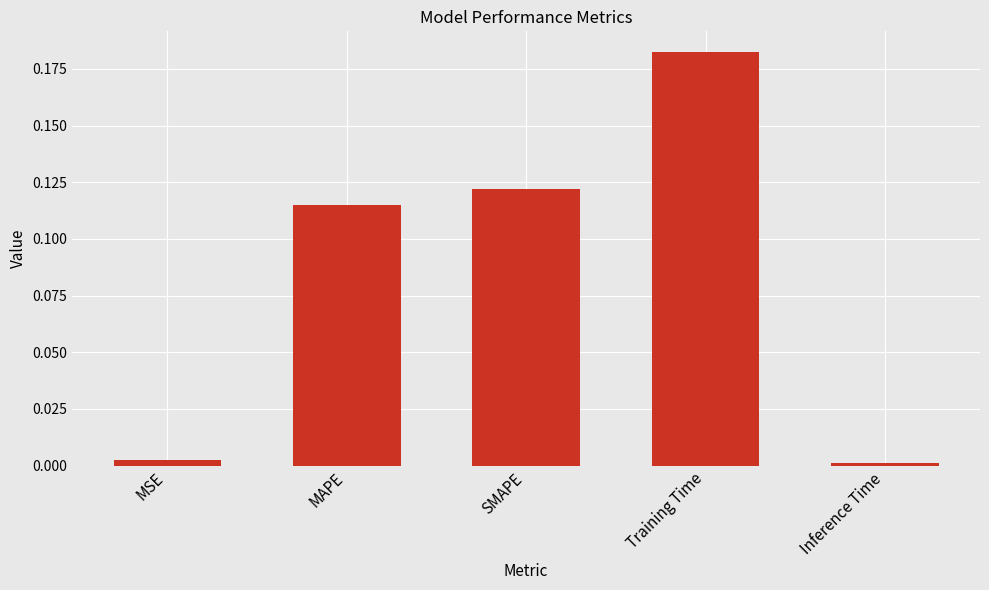

What is the label of the 2nd bar from the right?

Training Time